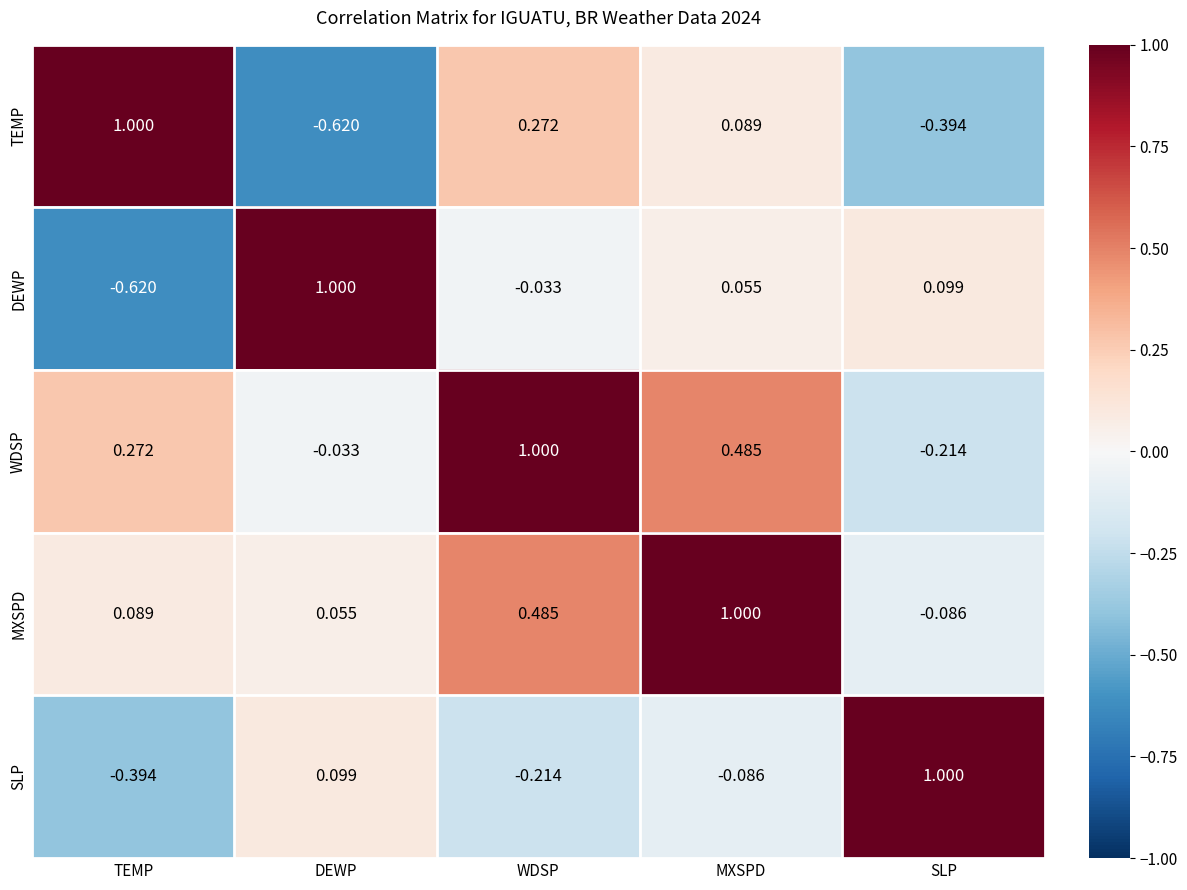

Where is TEMP nearest to the value 0?

MXSPD